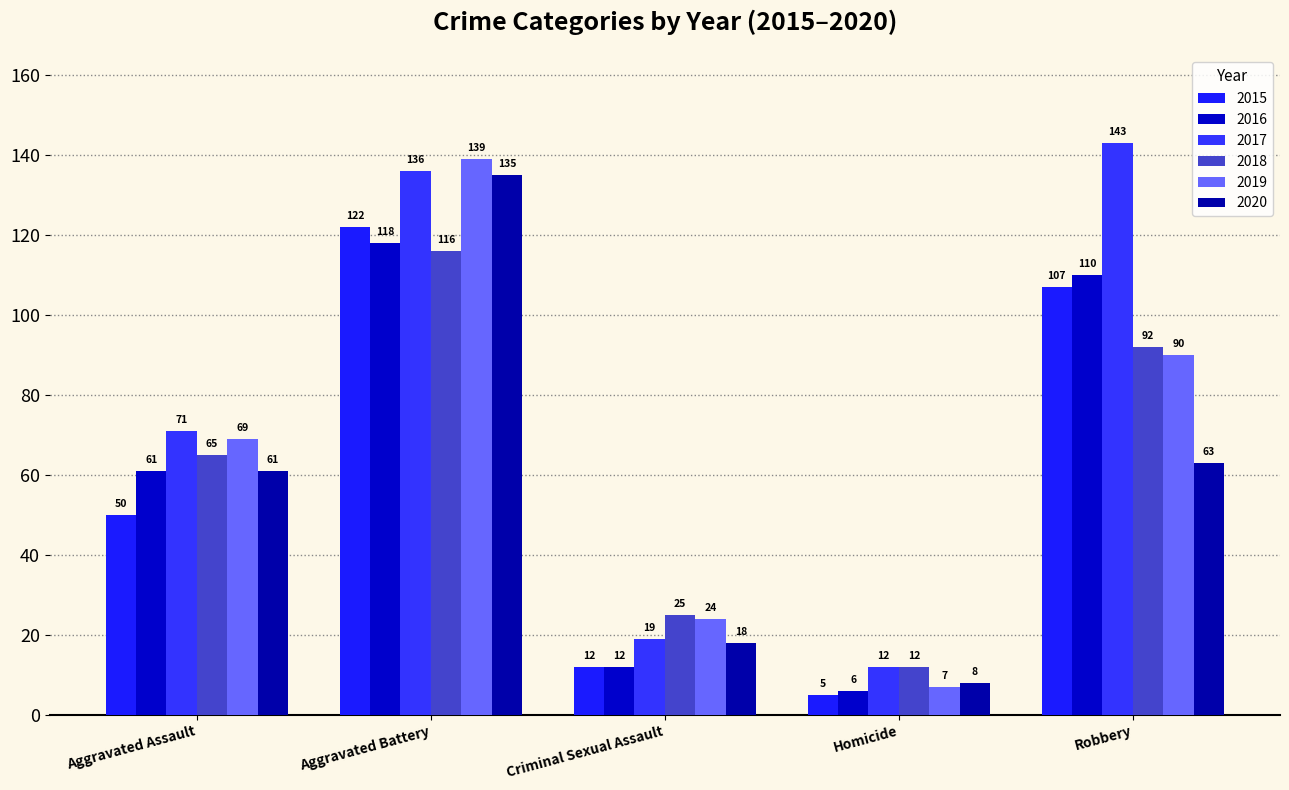

What is the average value of the 2016 series?

61